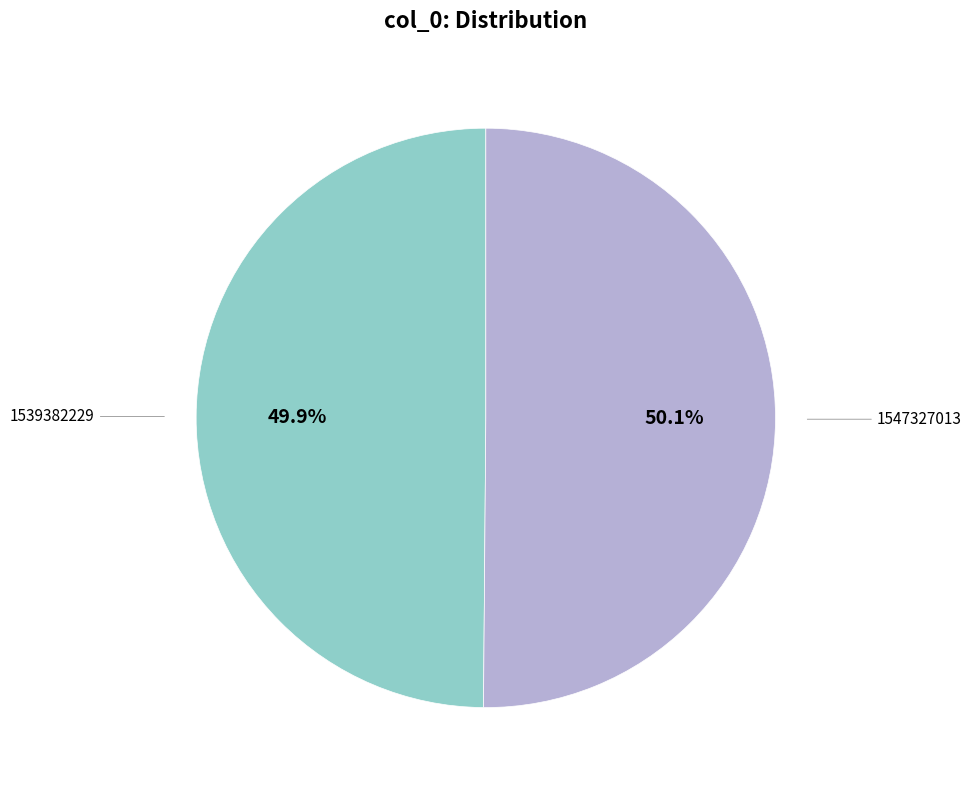

Does any single category account for the majority?

Yes